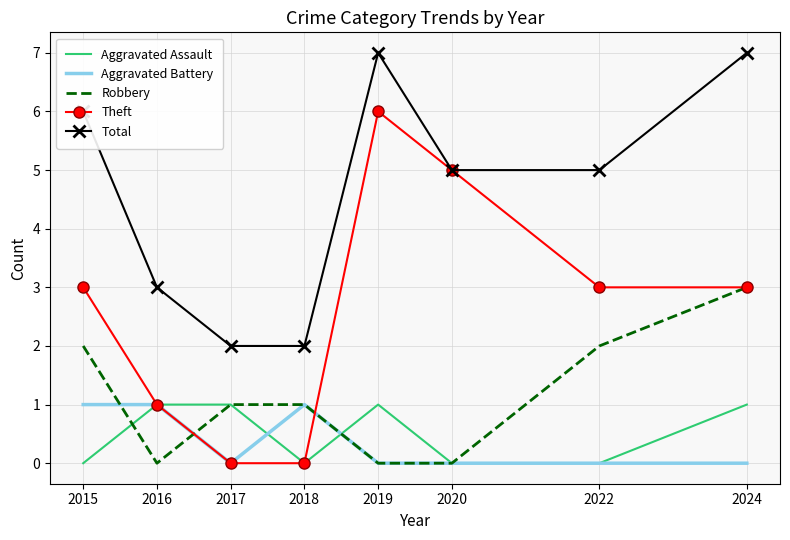

Count the number of data series in this chart.

5